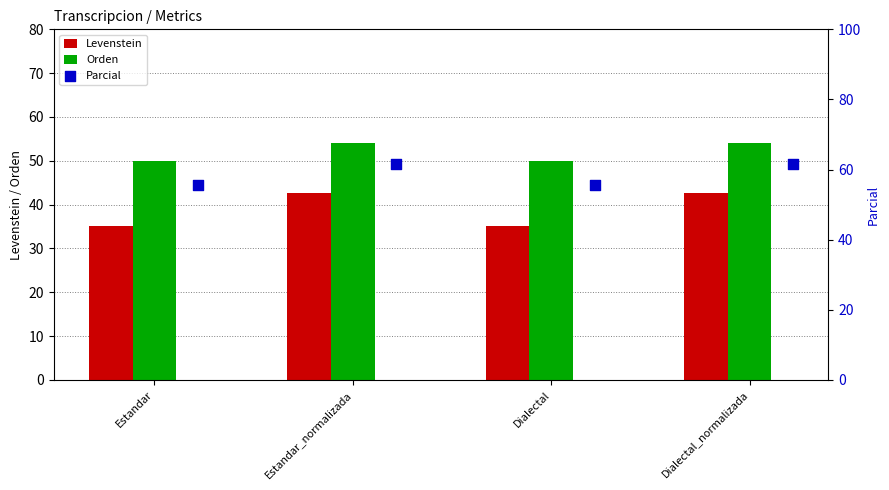

Is it true that Levenstein equals 52.2 at Dialectal?

False